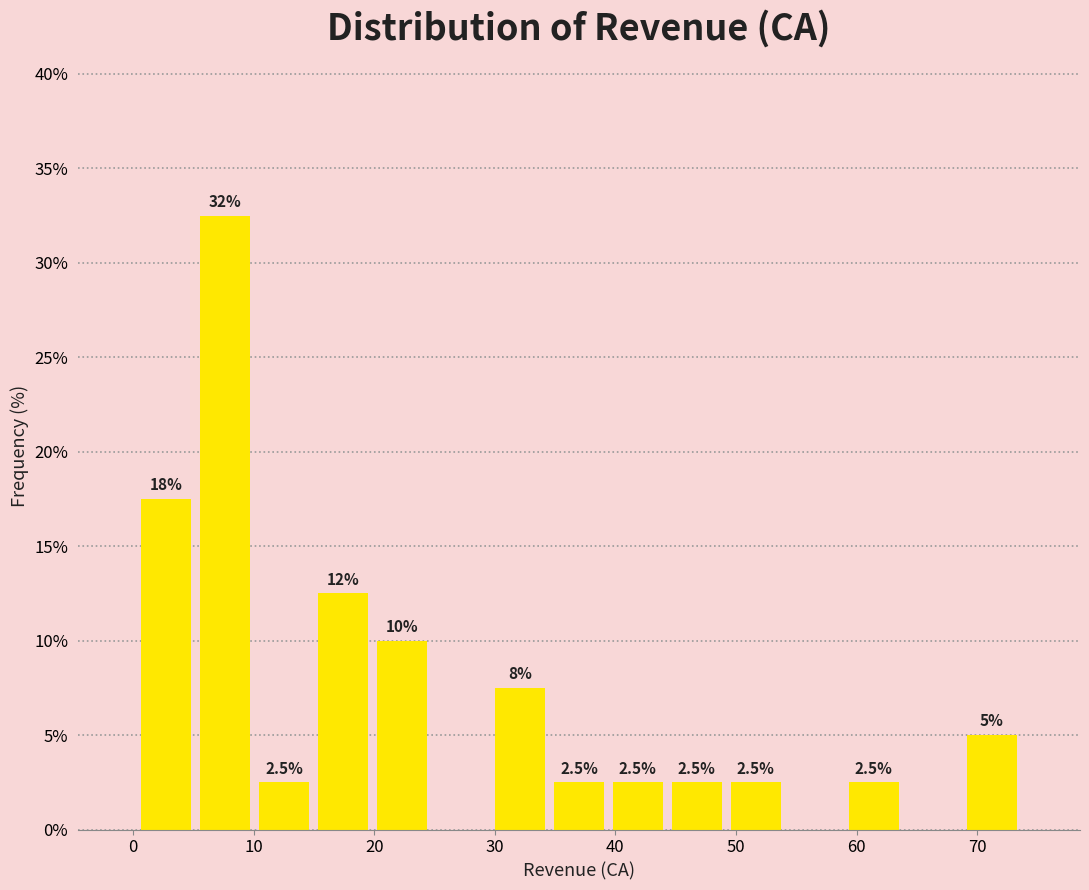

Which range on the x-axis has the tallest bar?

5 to 10